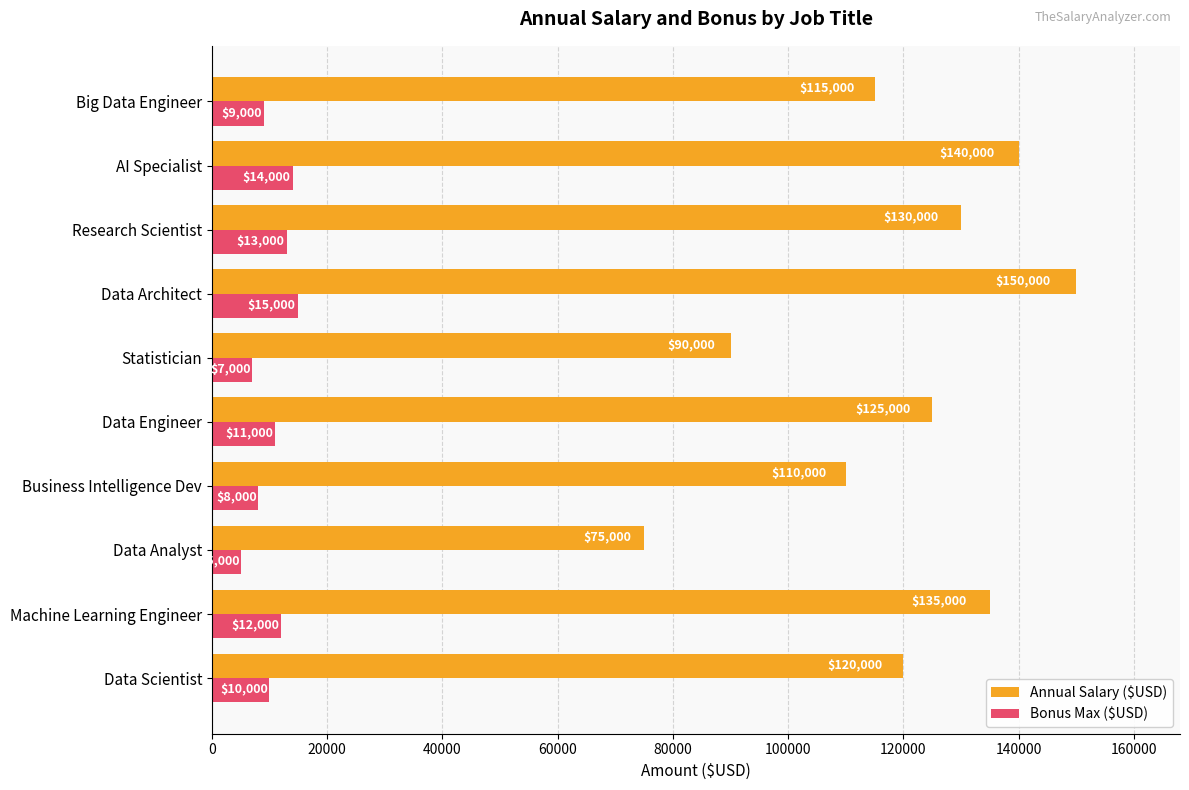

How many Bonus Max ($USD) values are between 8000 and 13000?

6